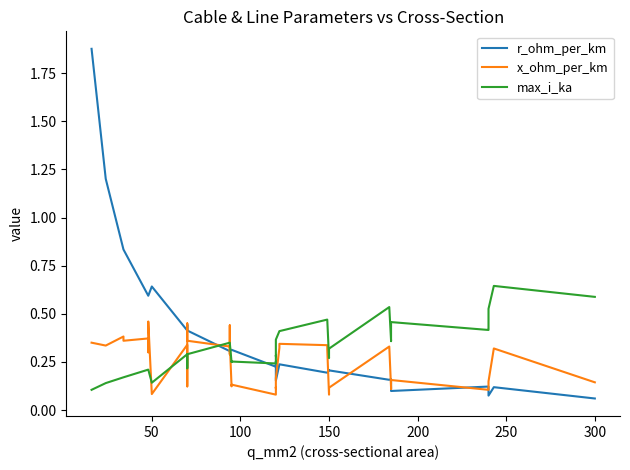

Is it true that max_i_ka equals 0.1 at 24?

False